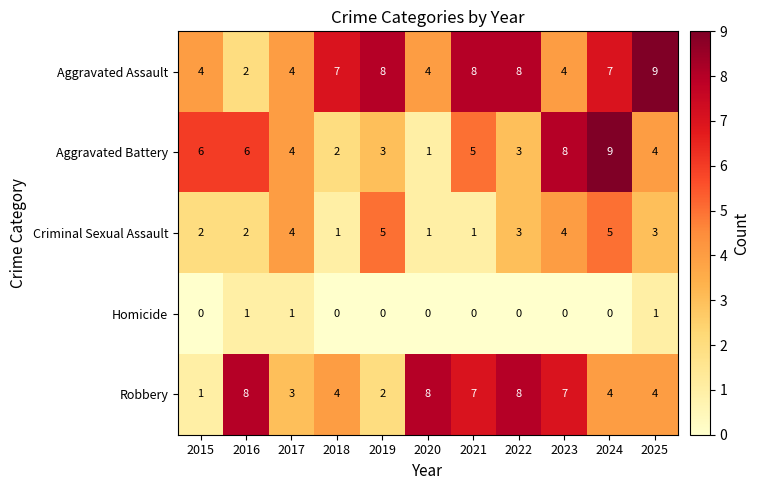

Count the number of categories in the chart.

11